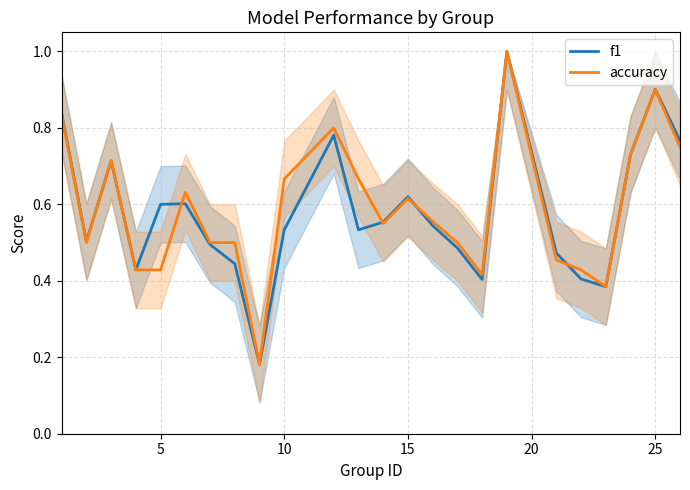

What is the greatest value displayed?

1.0